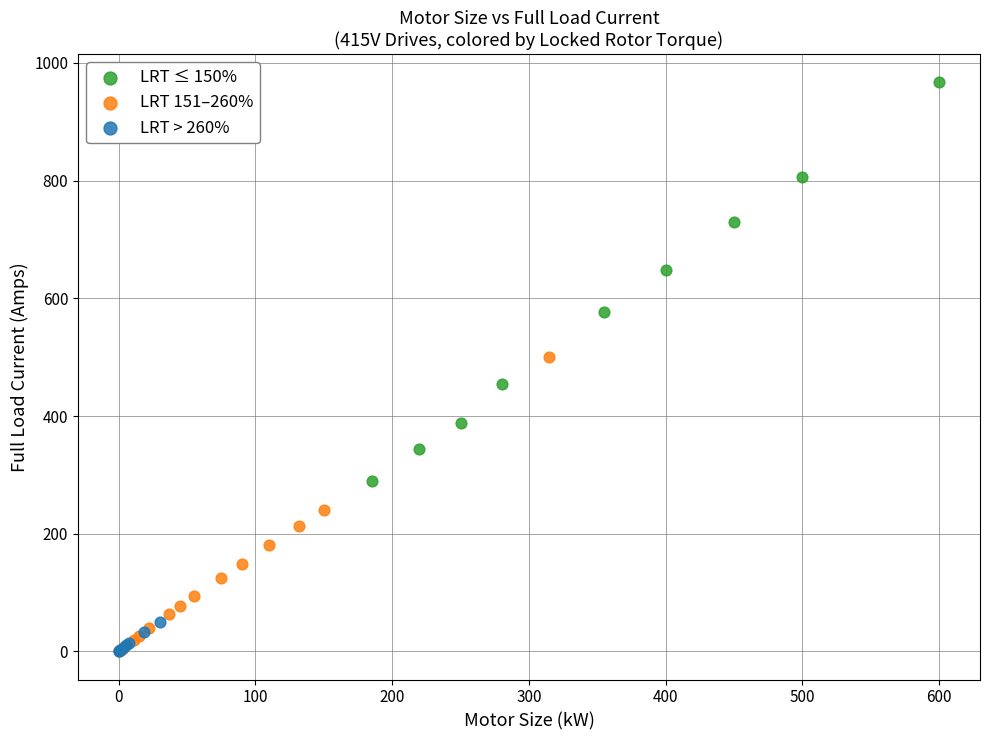

Which series has the largest Y range (max minus min)?

LRT ≤ 150%